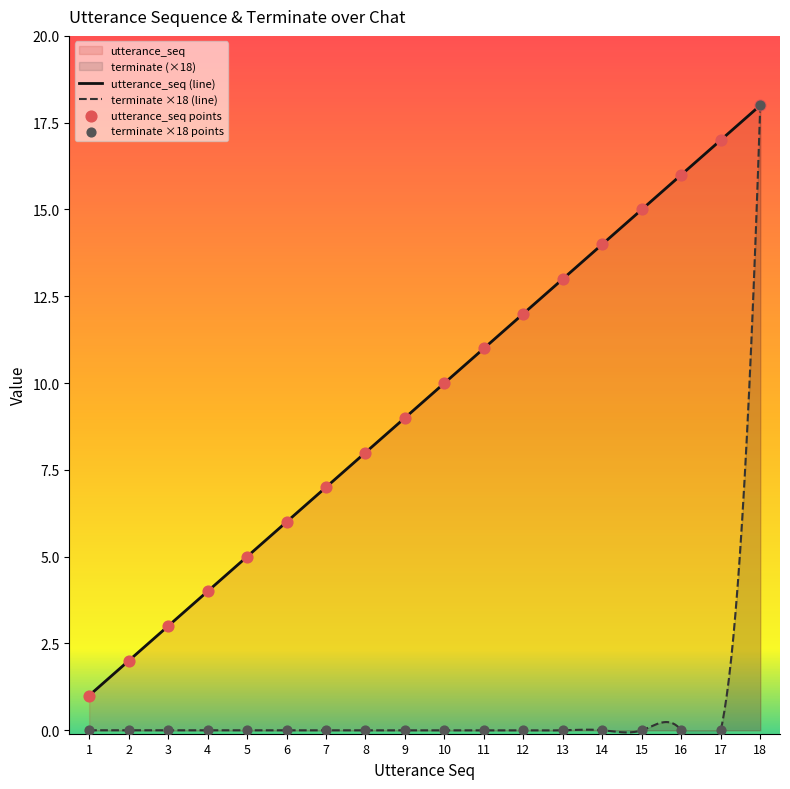

Which series contains the lowest Y value?

terminate